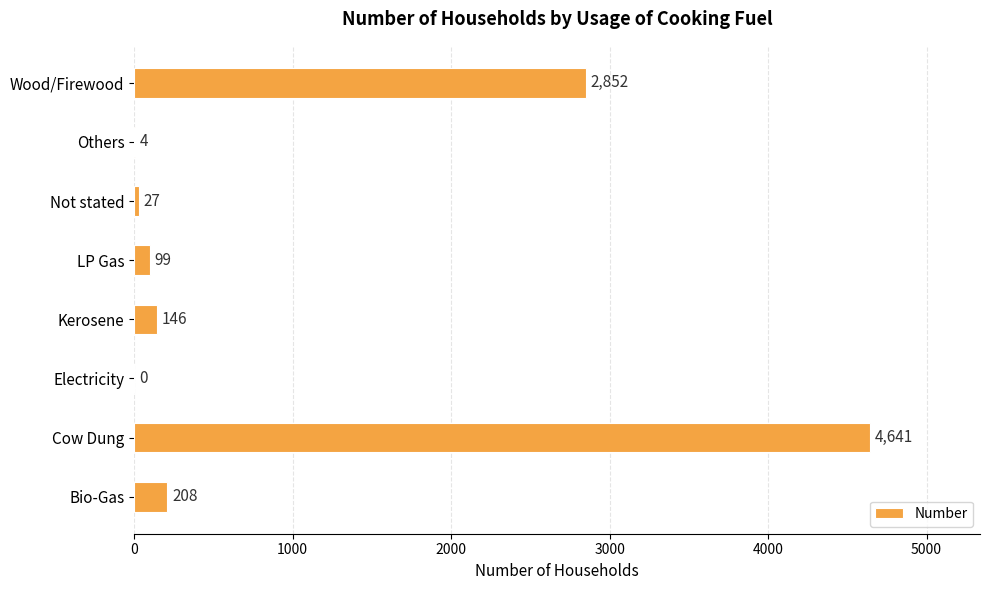

Reading bottom to top, what are all the values shown in this chart?

Bio-Gas=208	Cow Dung=4641	Electricity=0	Kerosene=146	LP Gas=99	Not stated=27	Others=4	Wood/Firewood=2852